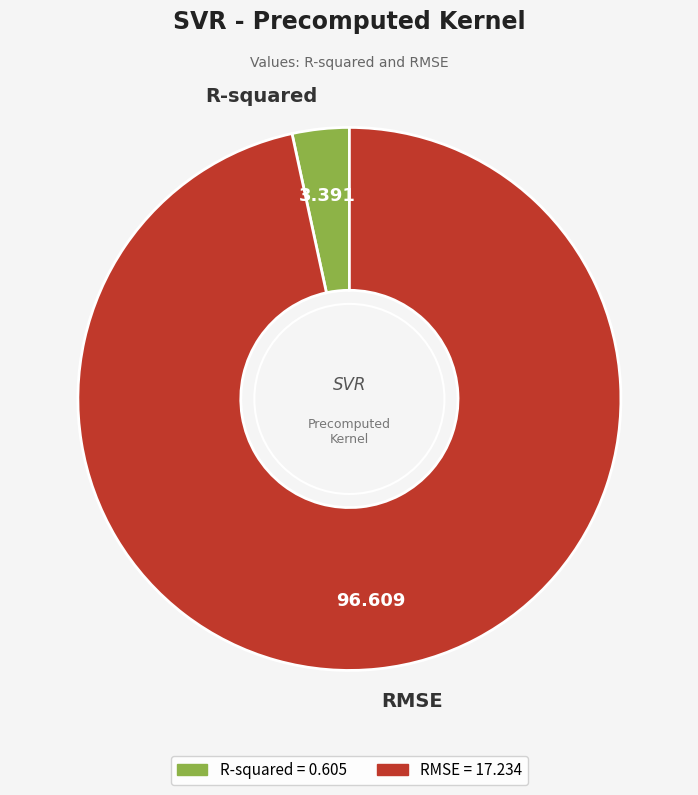

Combined, do R-squared and RMSE account for over 50%?

Yes